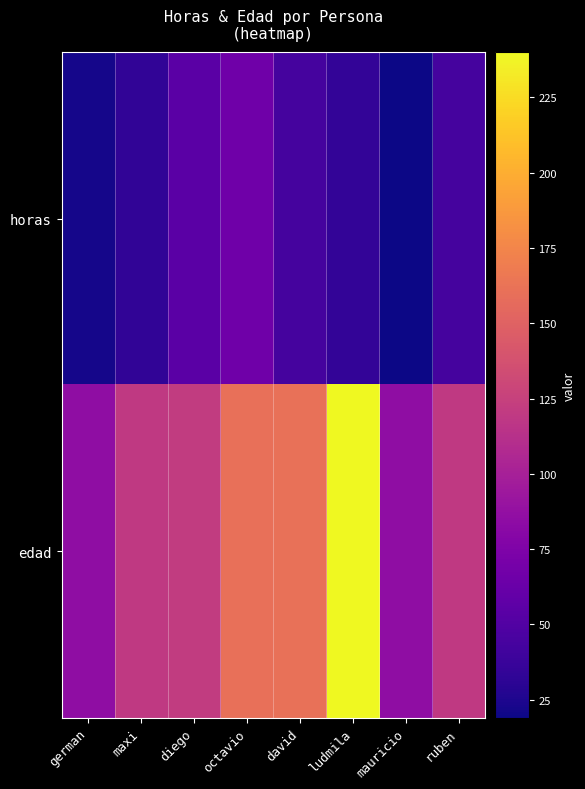

What is the total value across all series at octavio?

226